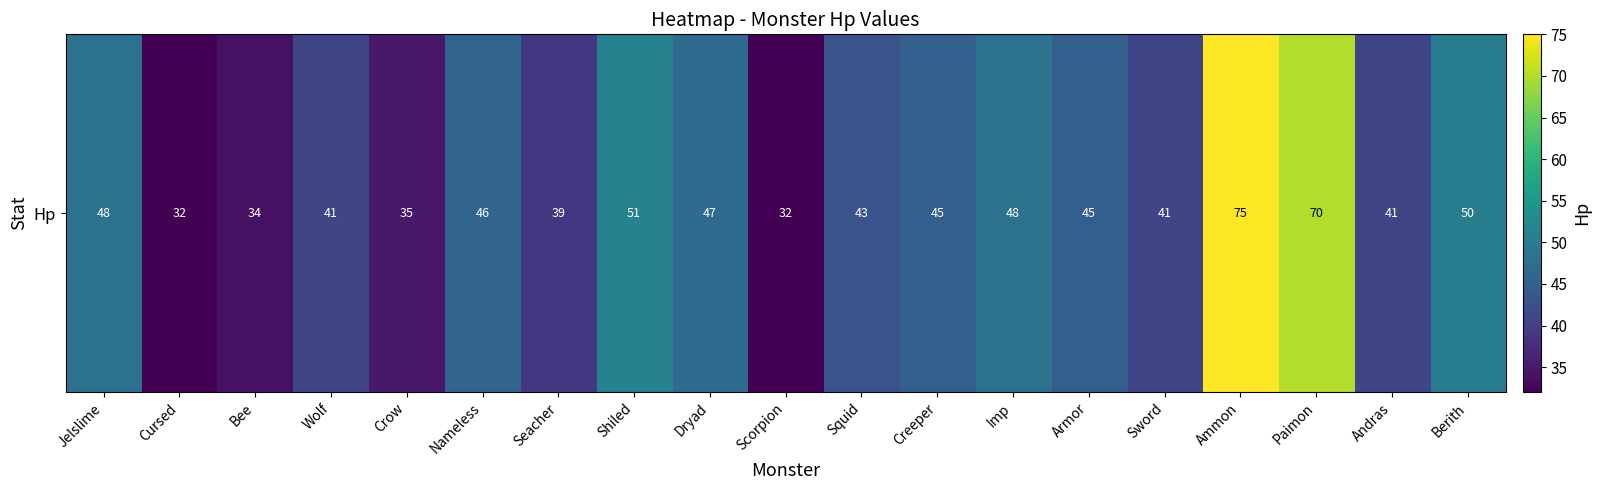

Reading left to right, what are all the values shown in this chart?

Jelslime=48	Cursed=32	Bee=34	Wolf=41	Crow=35	Nameless=46	Seacher=39	Shiled=51	Dryad=47	Scorpion=32	Squid=43	Creeper=45	Imp=48	Armor=45	Sword=41	Ammon=75	Paimon=70	Andras=41	Berith=50